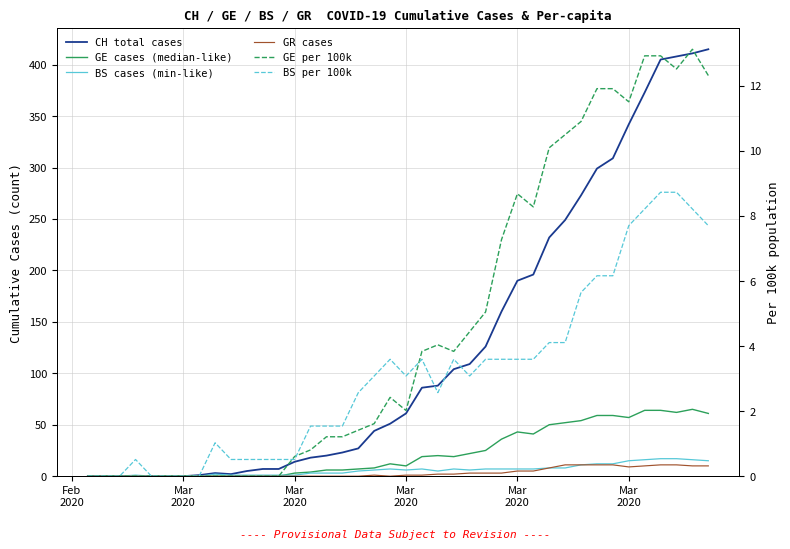

What is the average value of the CH total cases series?

126.5